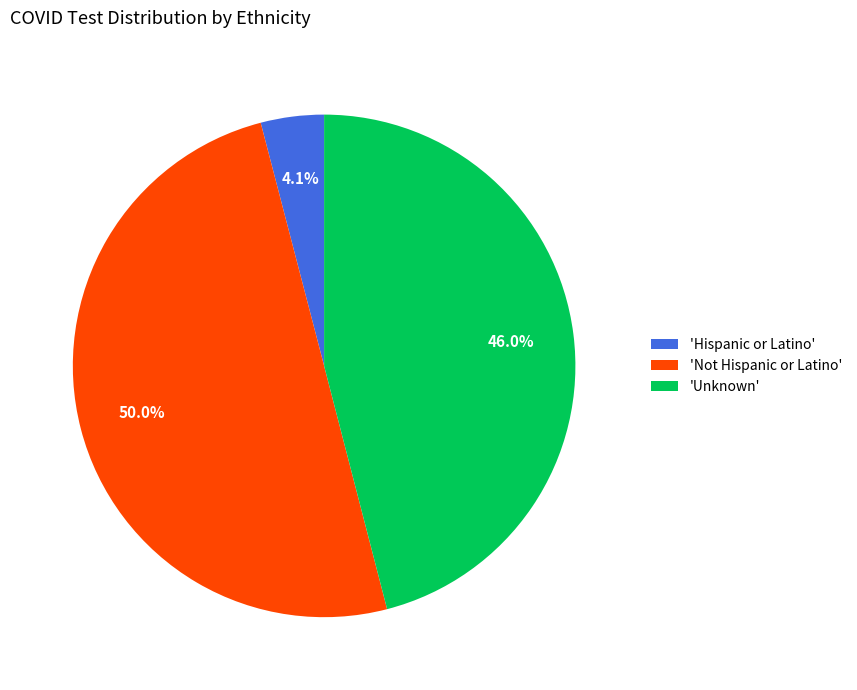

To the nearest percent, what is the average slice percentage?

33%